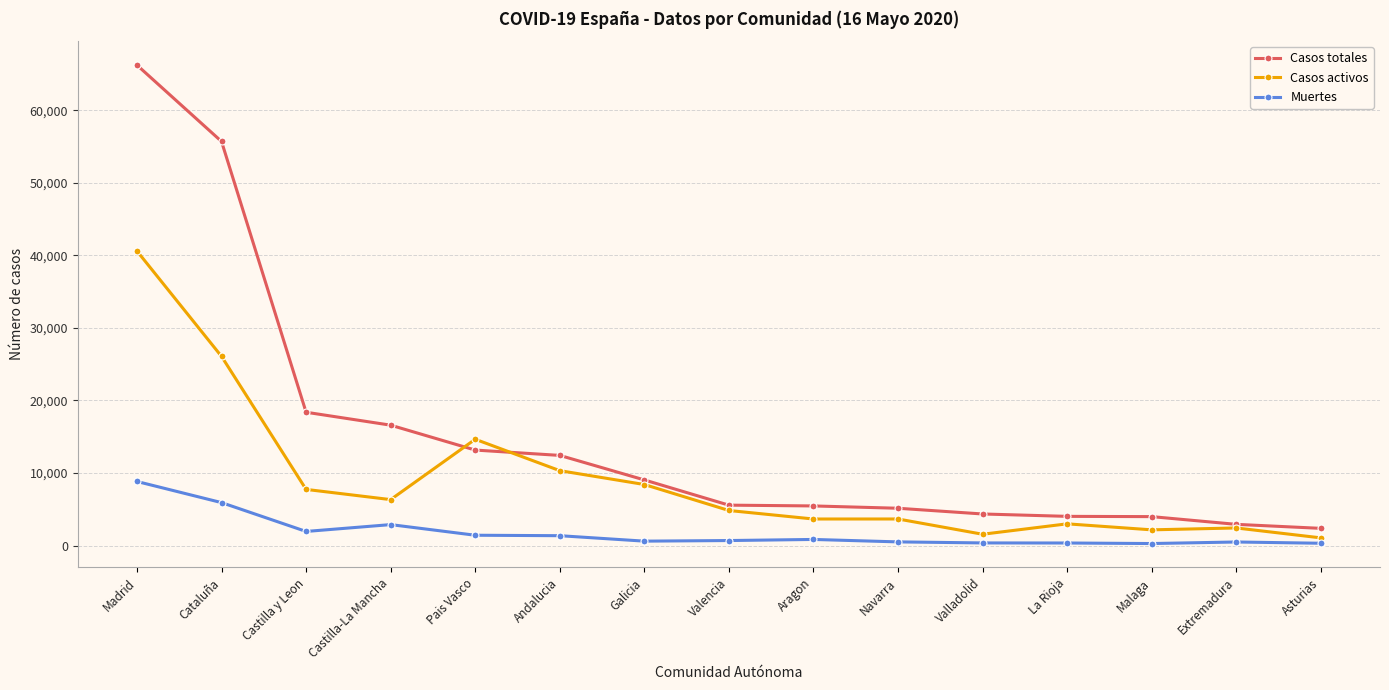

At which category does the chart reach its peak across all series?

Madrid